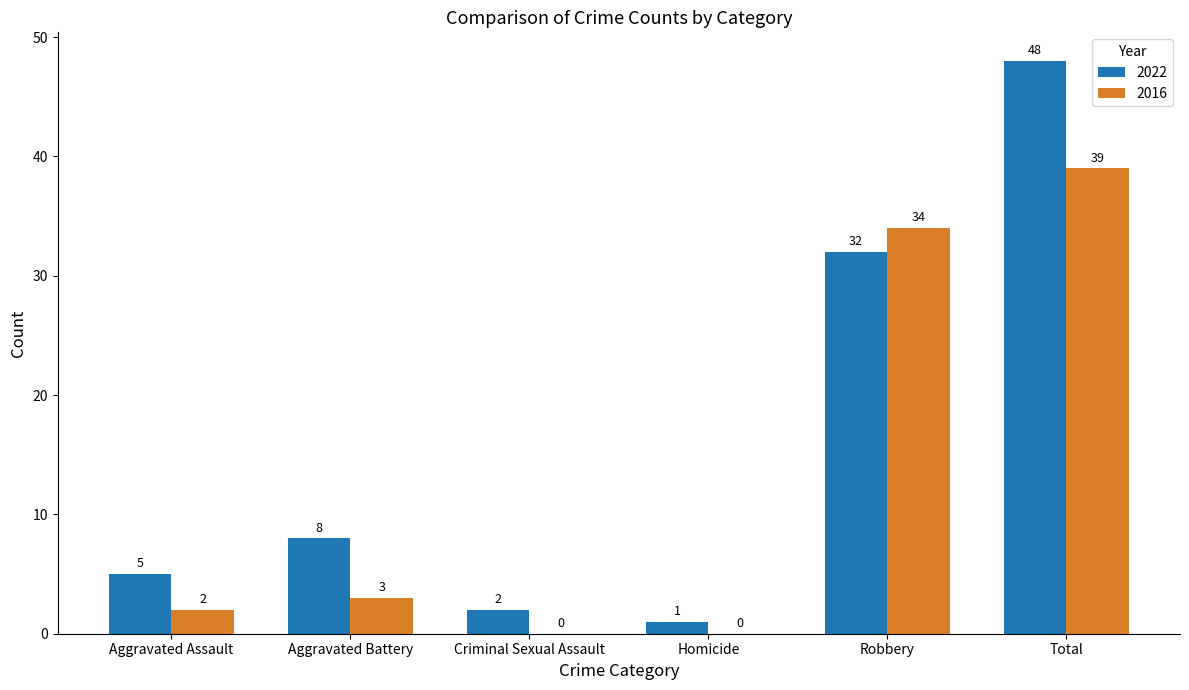

True or false: 2022 has a value of 5 at Aggravated Assault.

True